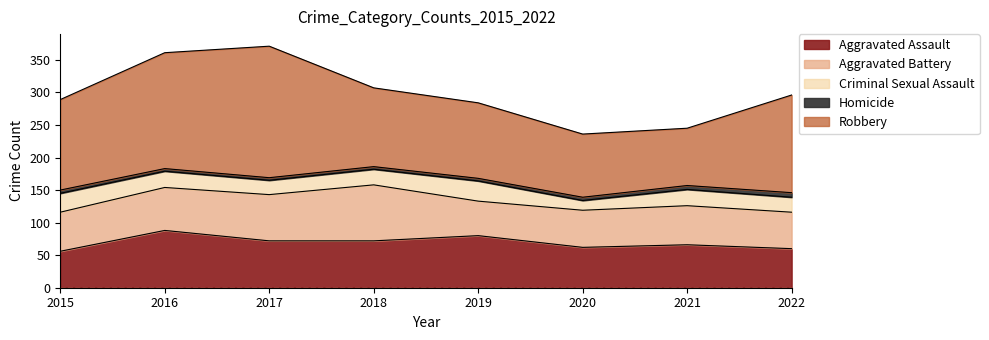

At how many categories does at least one series exceed 130?

4